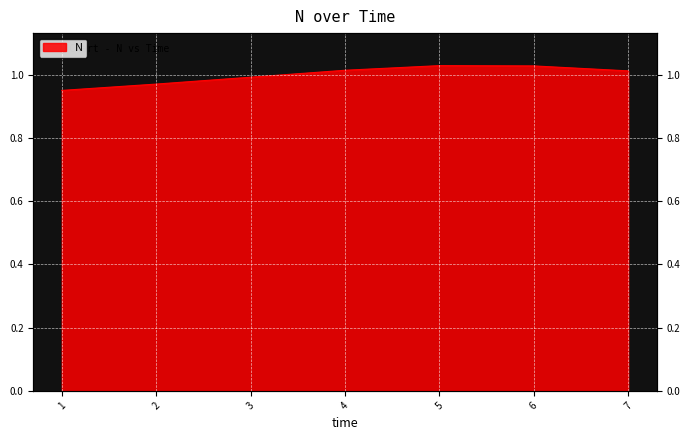

What is the average value?

1.0